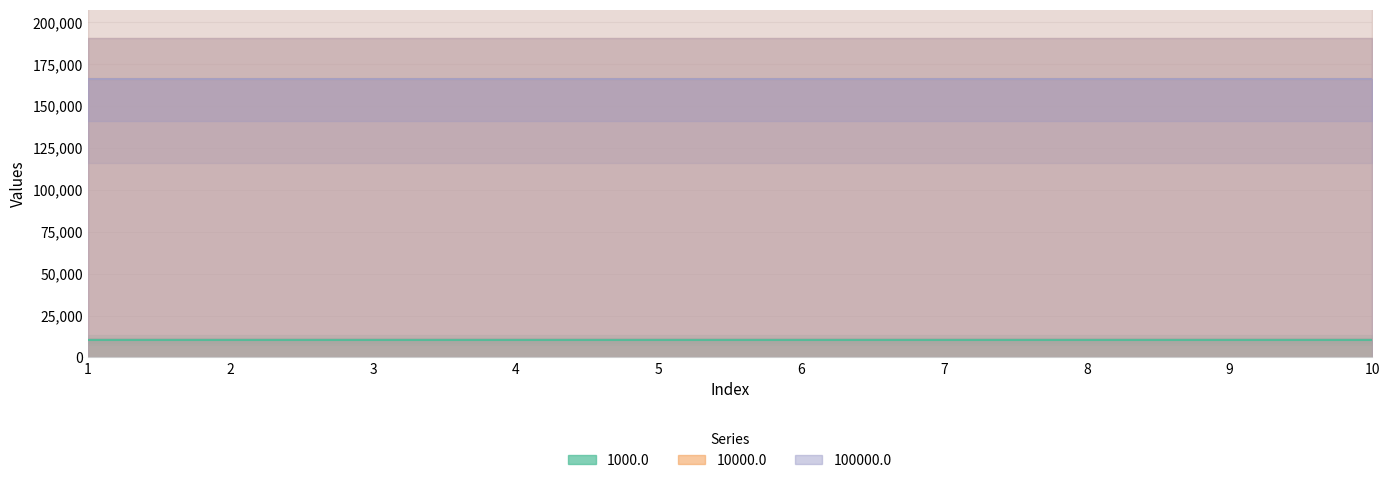

Is the value of 1000.0 at 6.0 greater than the value of 100000.0 at 4.0?

No